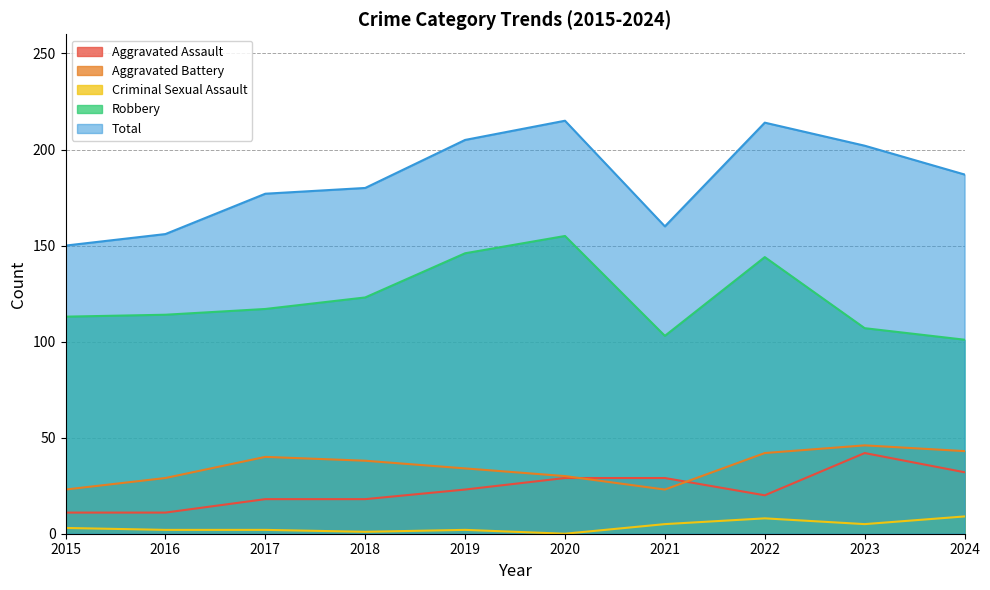

How many data points in Criminal Sexual Assault are above 3?

4